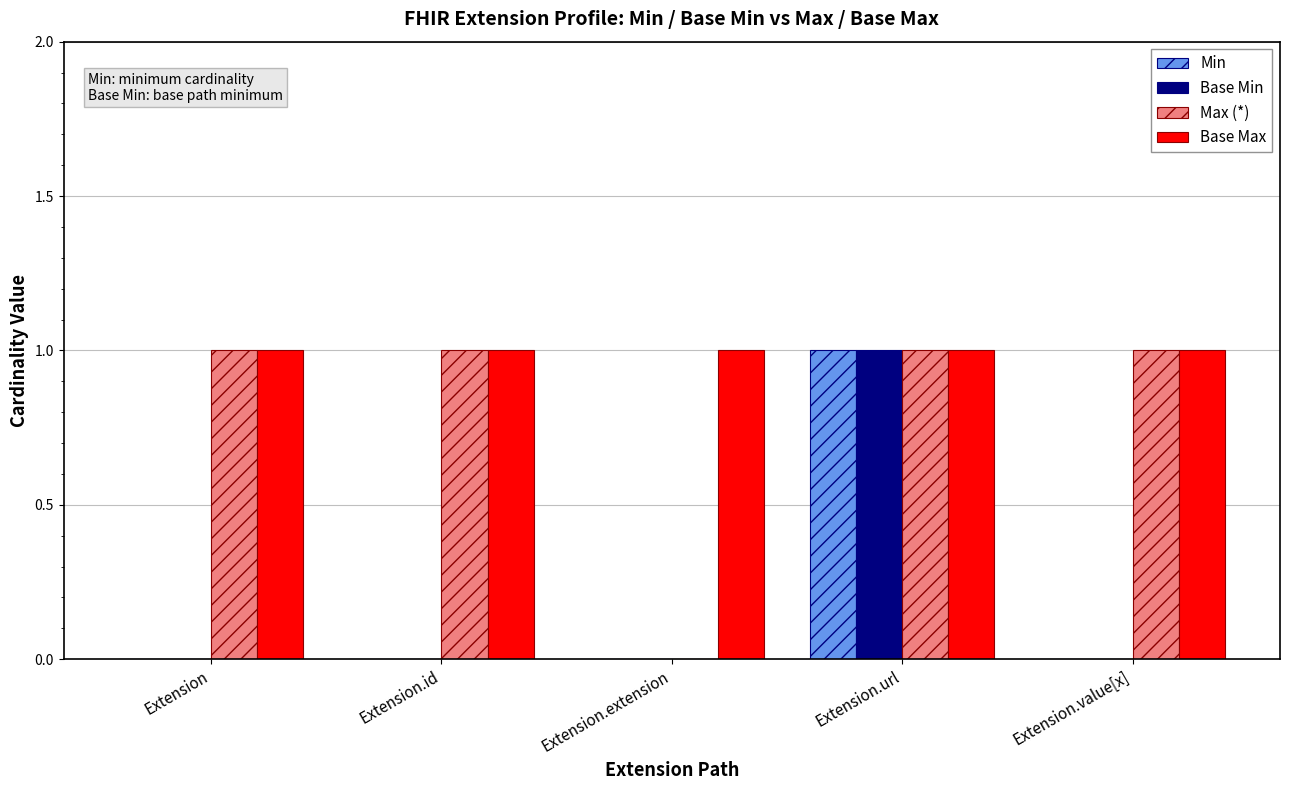

The value of Max (*) at Extension.value[x] is 2. True or false?

False